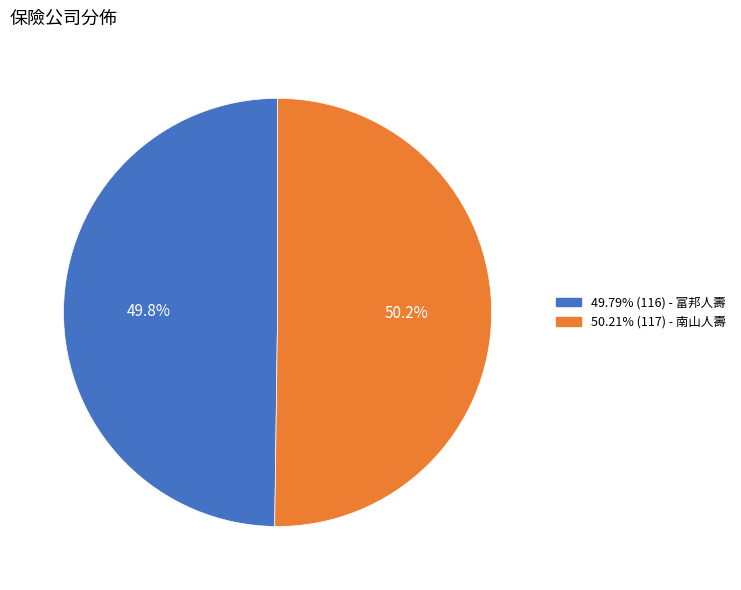

Count the number of slices in the pie.

2